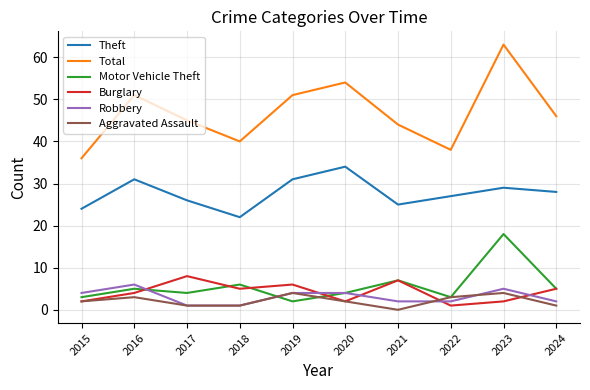

What value does the Total series have at 2021?

44